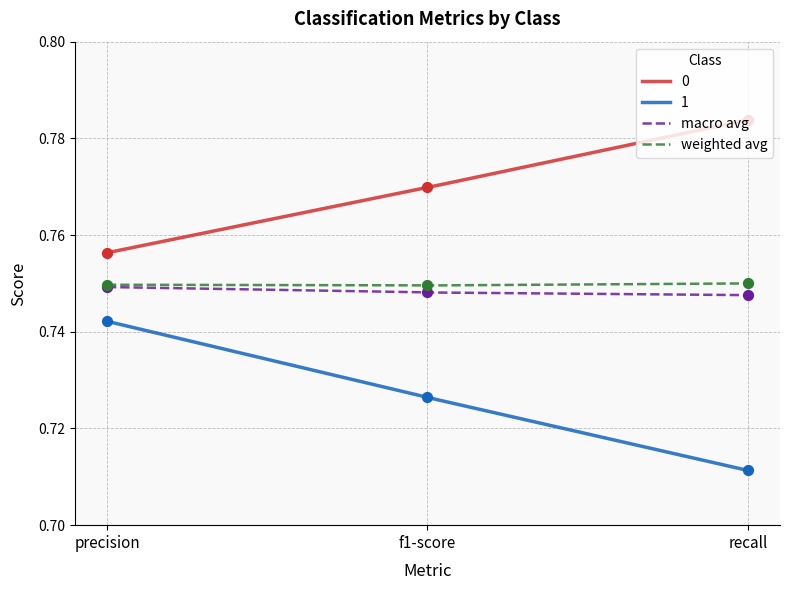

What are all the series names shown in the legend?

0, 1, macro avg, weighted avg